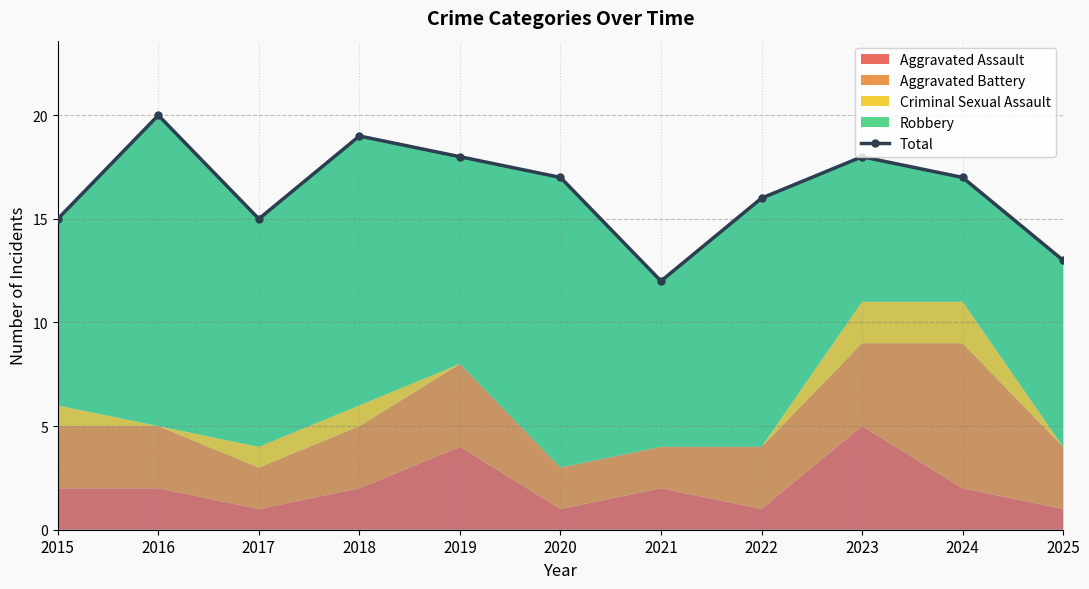

The chart shows a value of 8 at 2025. True or false?

False